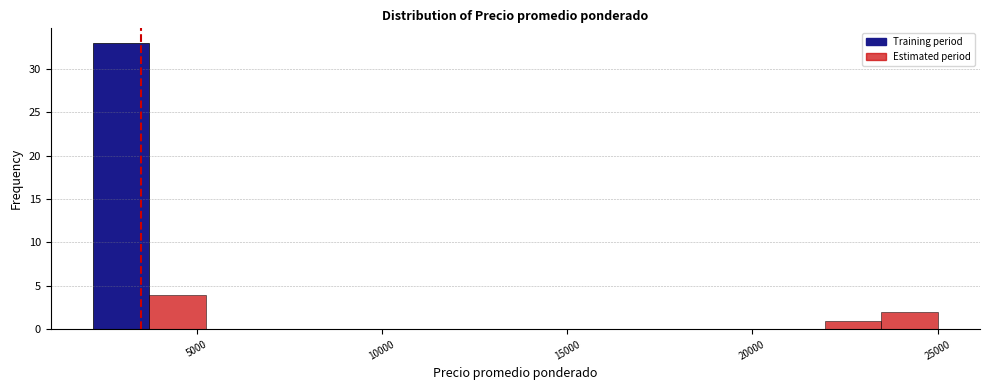

Read against the x-axis, roughly where is the centre of the tallest bar?

3000